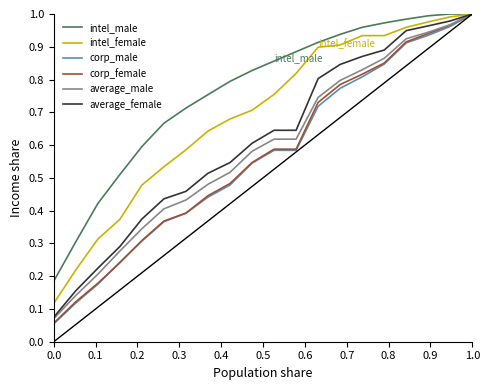

What is the value of the intel_male point at the 3rd from the left?

0.4